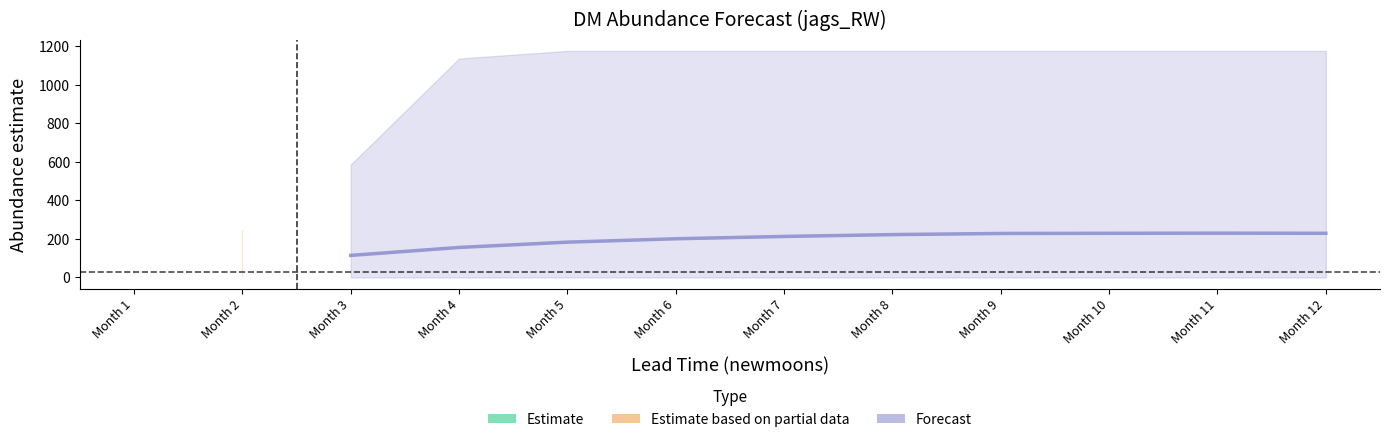

Reading right to left, transcribe all the data shown in this chart.

229.4	230.0	229.4	228.5	222.6	213.0	200.9	183.4	155.9	114.6